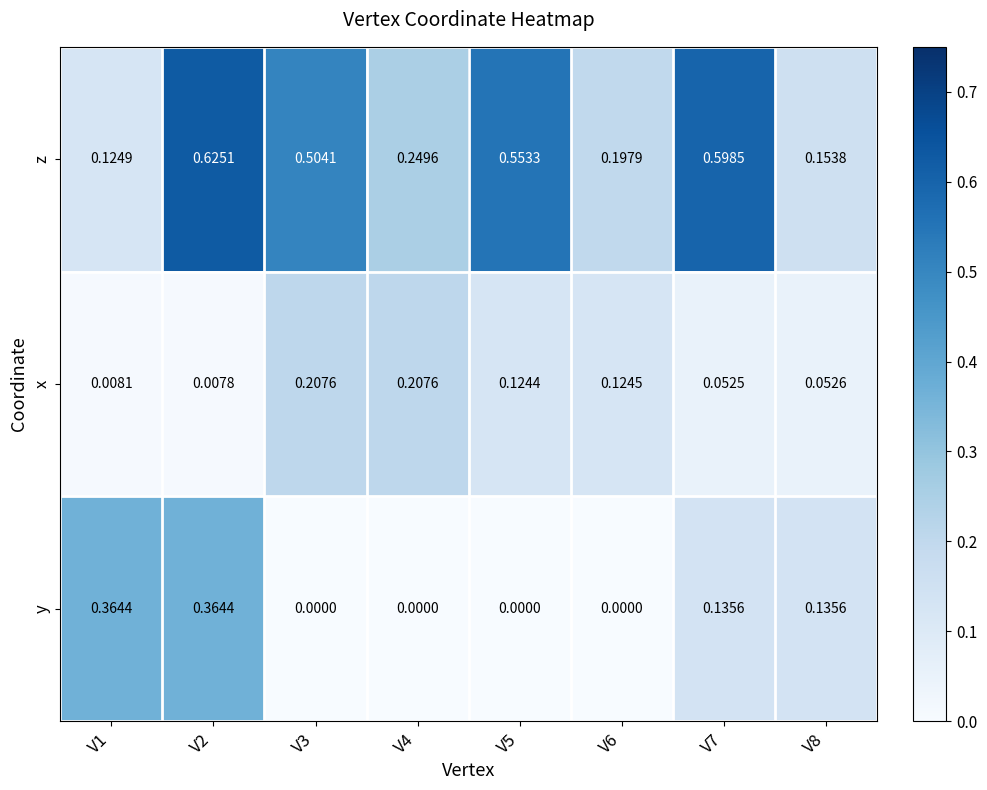

Which series has the widest spread of values?

z